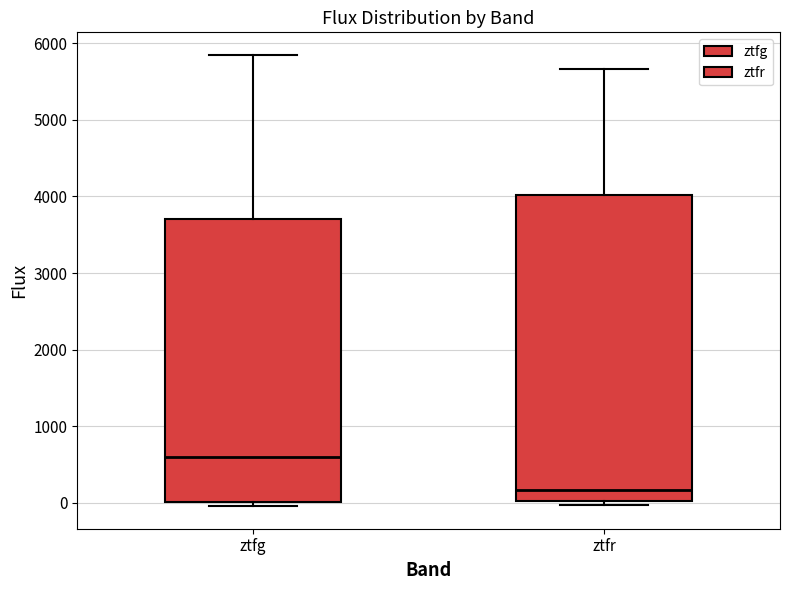

Reading left to right, transcribe this box plot: for each box, give where its median line is, the range the box spans, and where its two whiskers end, as read against the y-axis. The values are not printed on the chart, so give them approximately, as read against the axis.

ztfg: median 600, box 0 to 3700, whiskers 0 (just below the box's lower edge) to 5800
ztfr: median 200, box 0 to 4000, whiskers 0 (just below the box's lower edge) to 5700